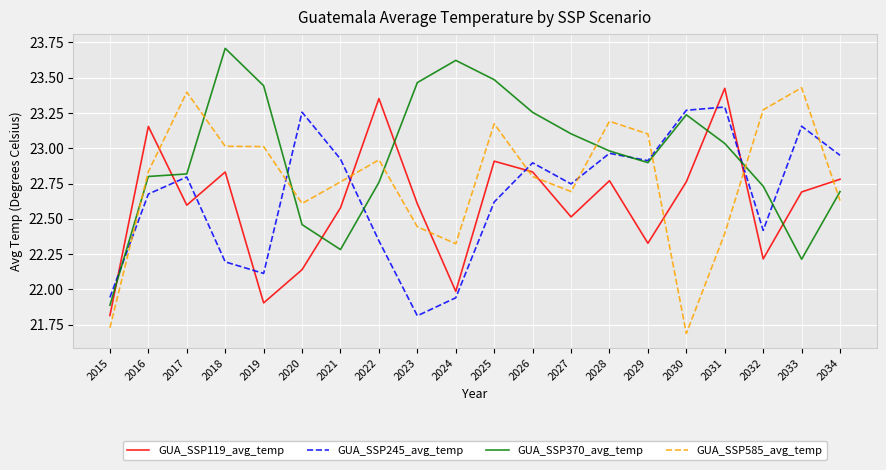

True or false: GUA_SSP370_avg_temp has a value of 23.0 at 2031.

True